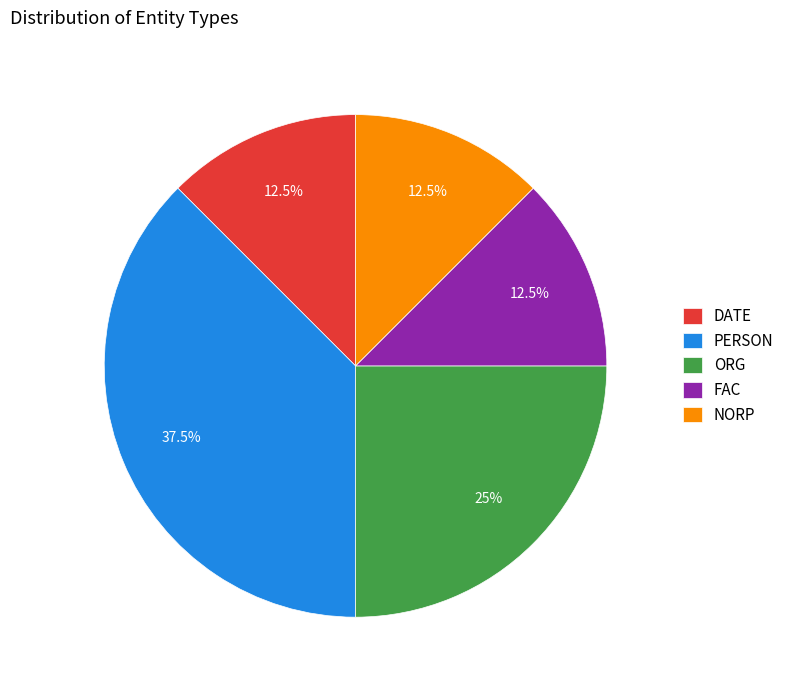

Is there any slice that represents more than half of the pie?

No